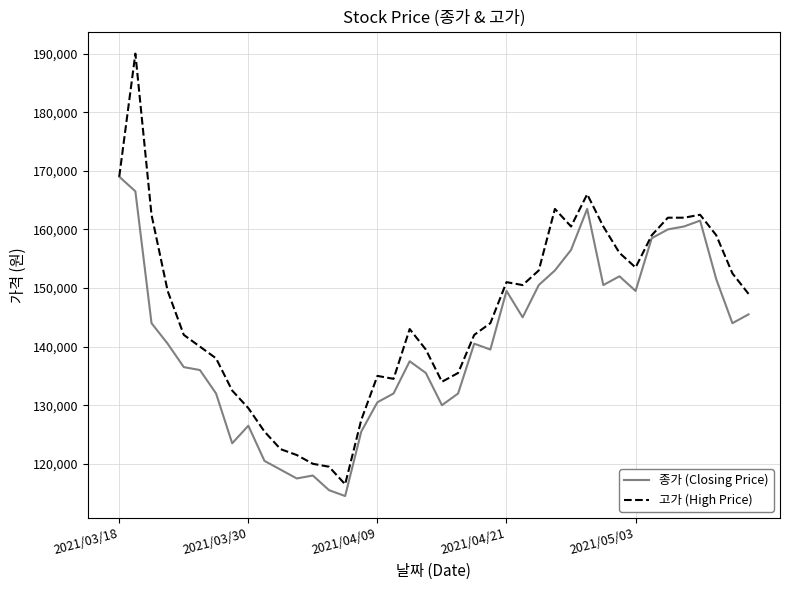

Which series has the largest range (max minus min)?

고가 (High Price)